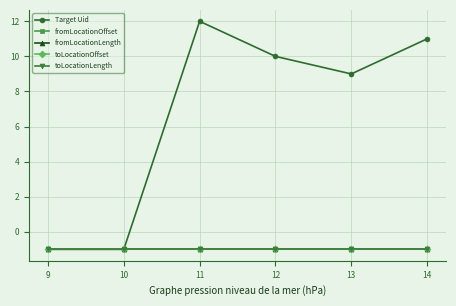

What is the maximum value shown in the chart?

12